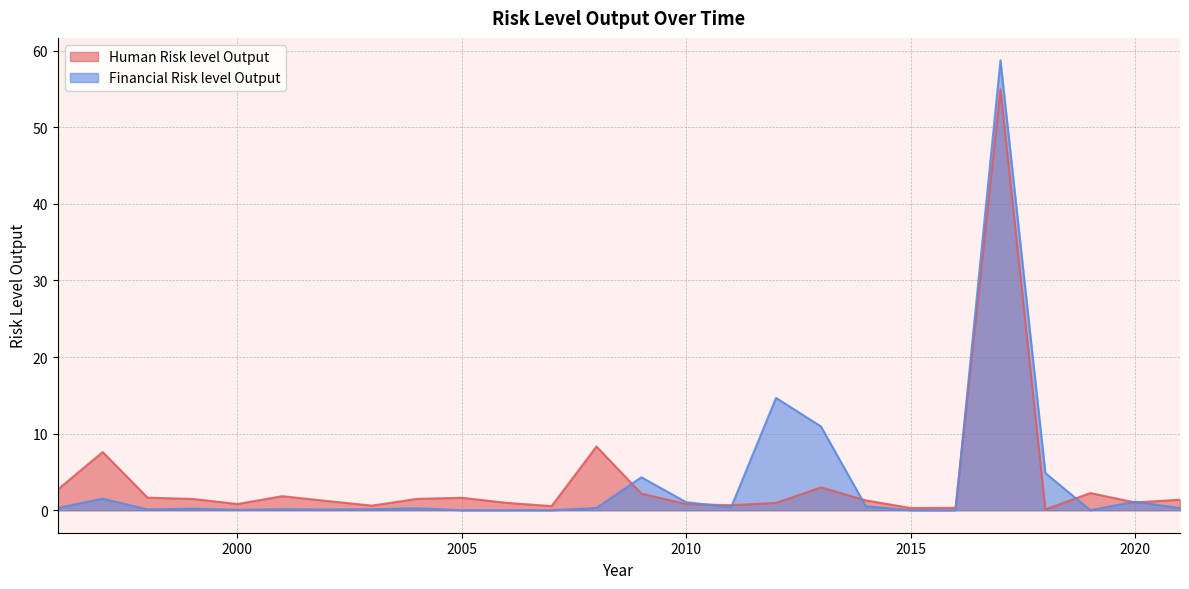

Rank the series by their maximum value, from lowest to highest.

Human Risk level Output, Financial Risk level Output